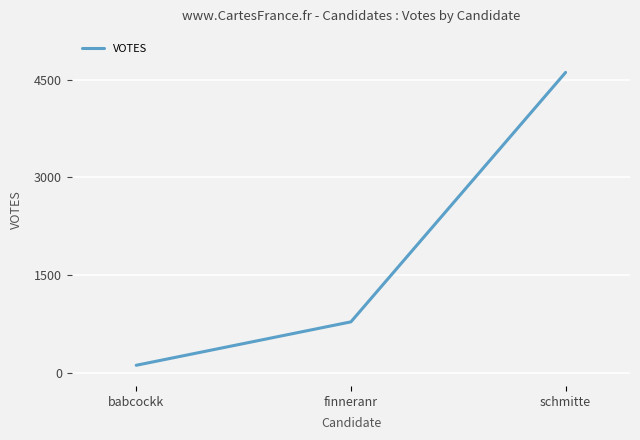

True or false: the data shows 117 at babcockk.

True